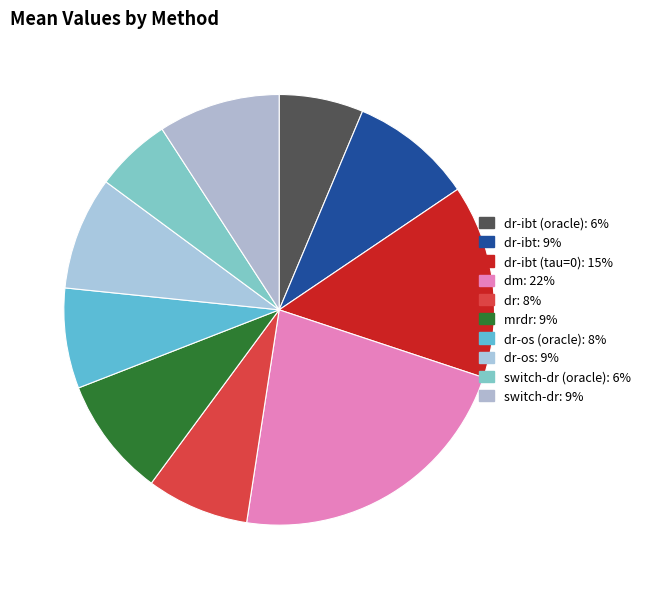

Rank the categories by value from highest to lowest.

dm, dr-ibt (tau=0), dr-ibt, switch-dr, mrdr, dr-os, dr, dr-os (oracle), dr-ibt (oracle), switch-dr (oracle)